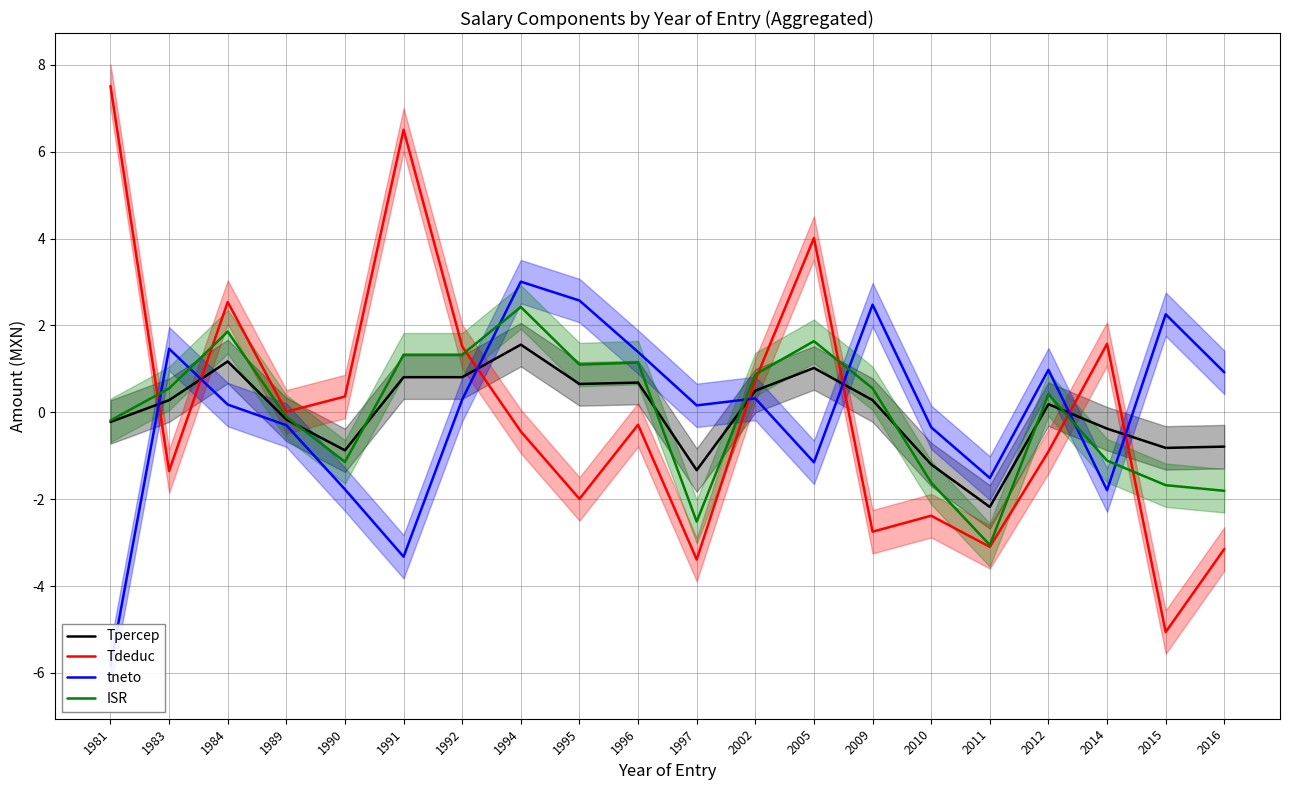

How many interior local valleys does the tneto series have?

5